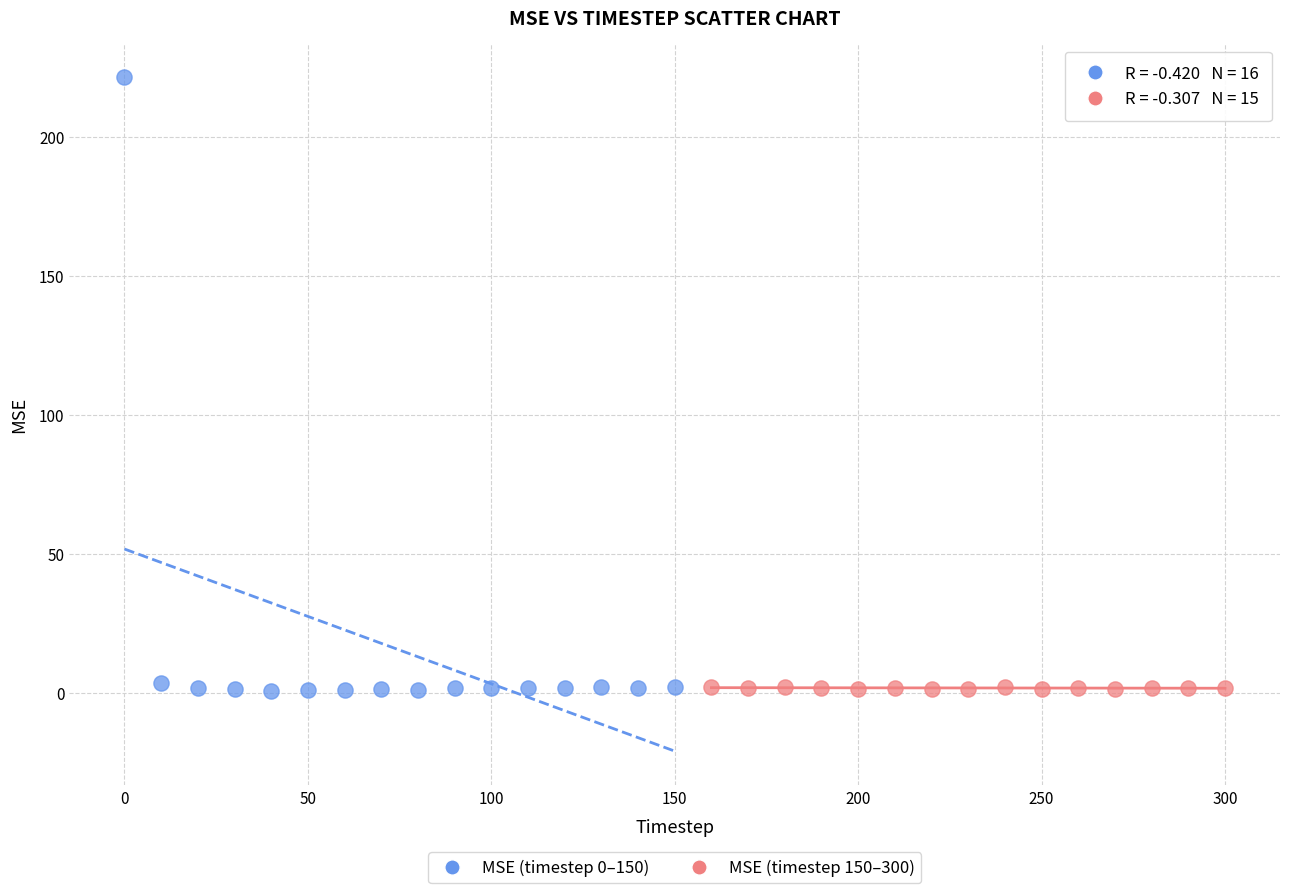

Which series contains the highest Y value?

MSE (timestep 0–150)